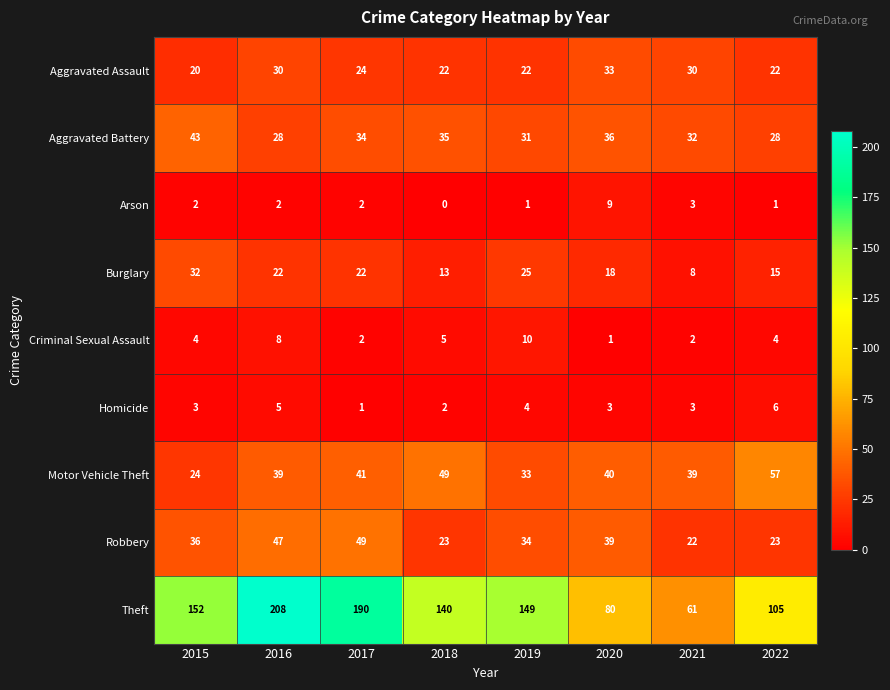

What is the difference between the Theft values at 2016 and 2020?

128